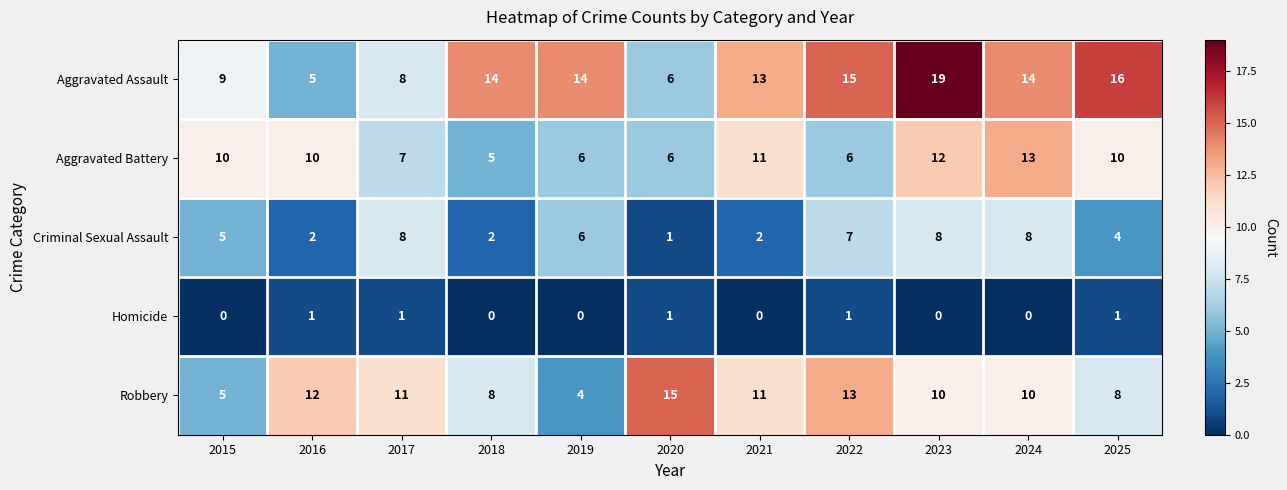

What is the difference between the highest and lowest values at 2018?

14